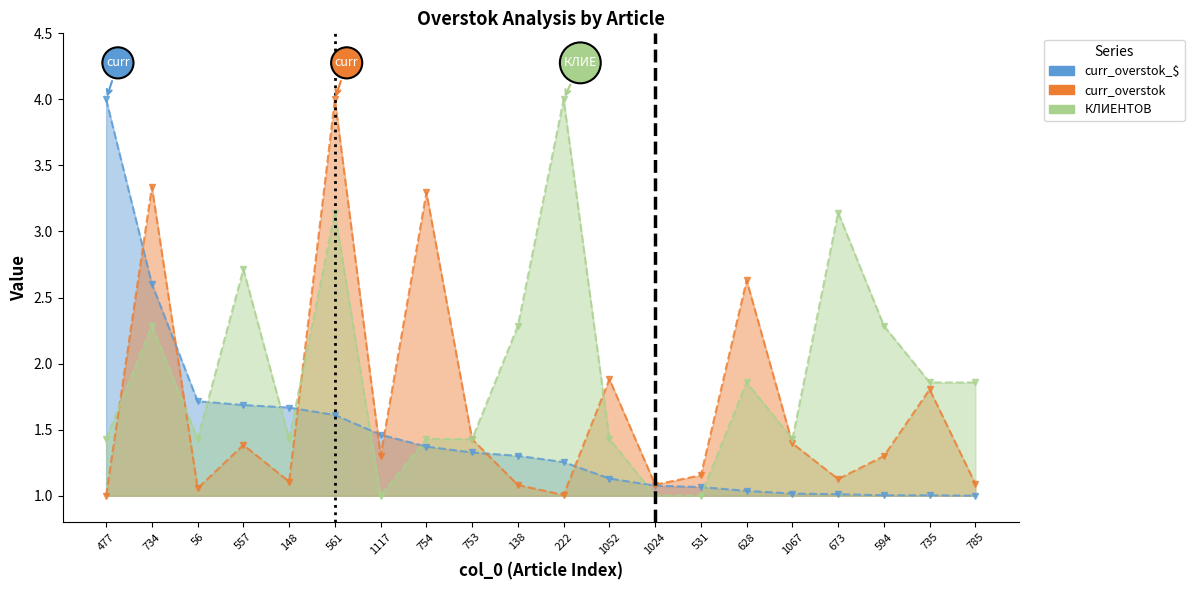

At which category is the sum across all series the highest?

561